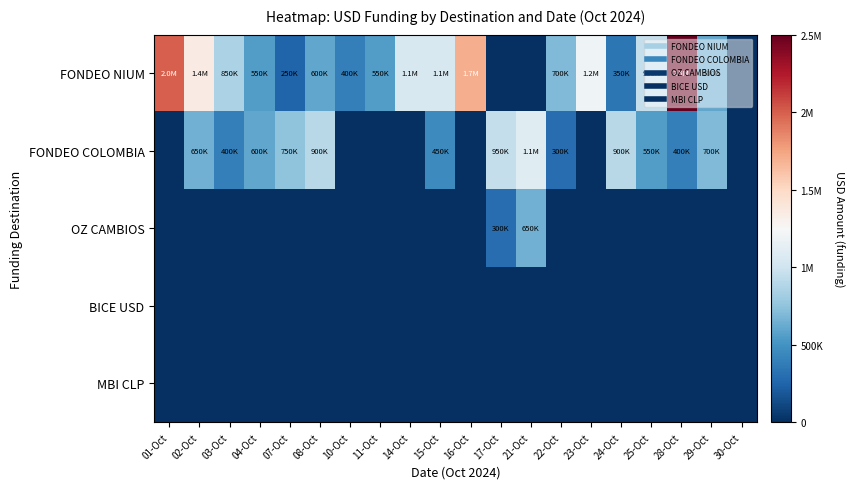

What is the maximum value shown in the chart?

2500000